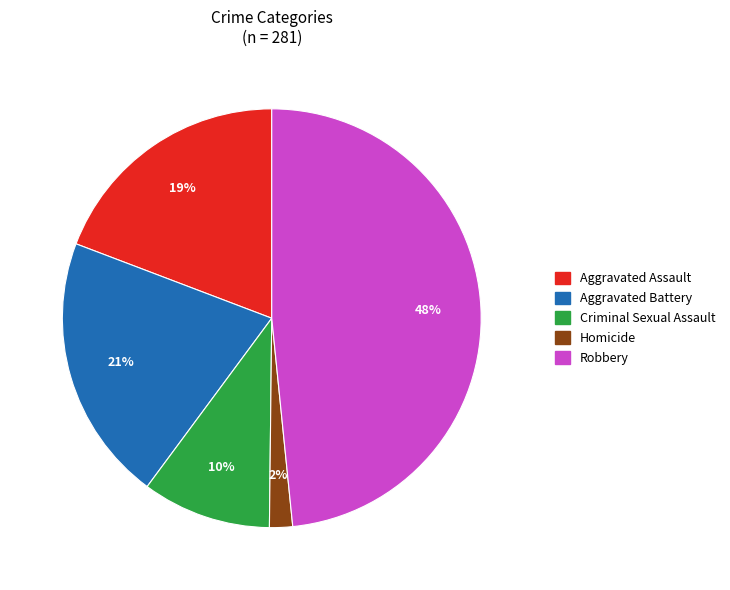

Which has a higher value, Aggravated Assault or Robbery?

Robbery